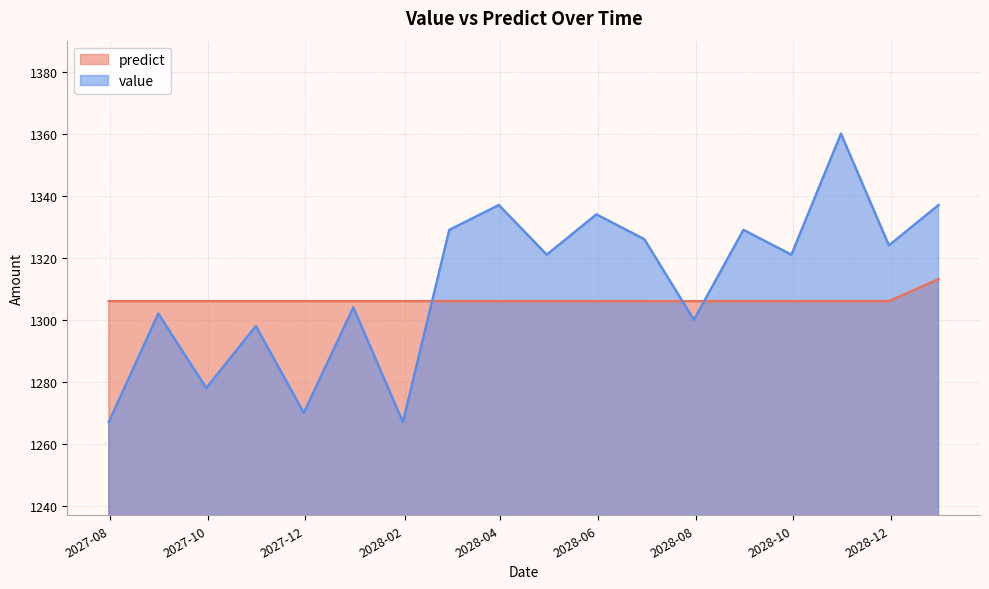

Which series has the largest total across all categories?

value